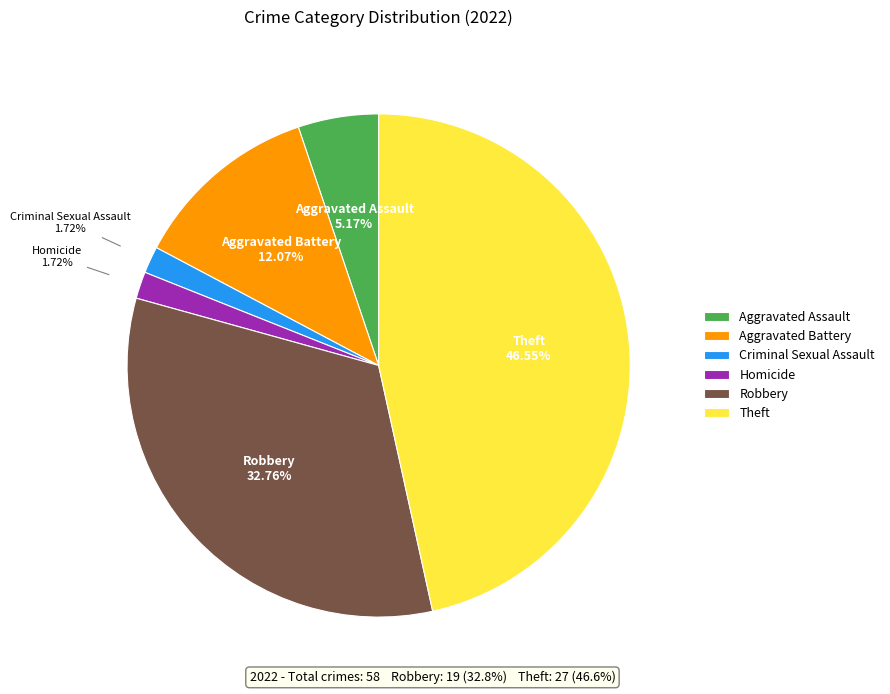

To the nearest percent, what percentage of the pie is Aggravated Battery?

12%